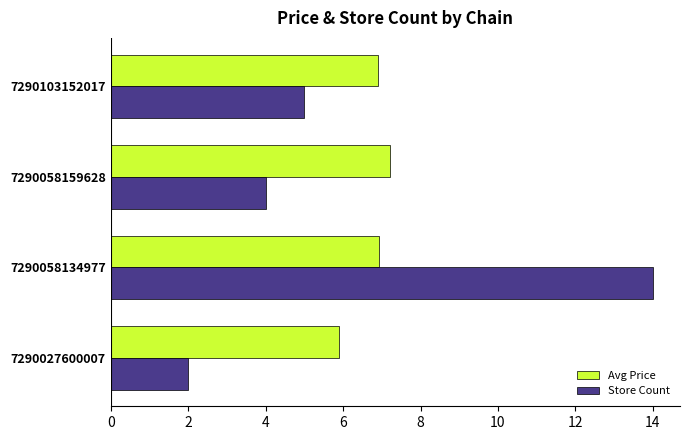

At which category is the sum across all series the highest?

7290058134977